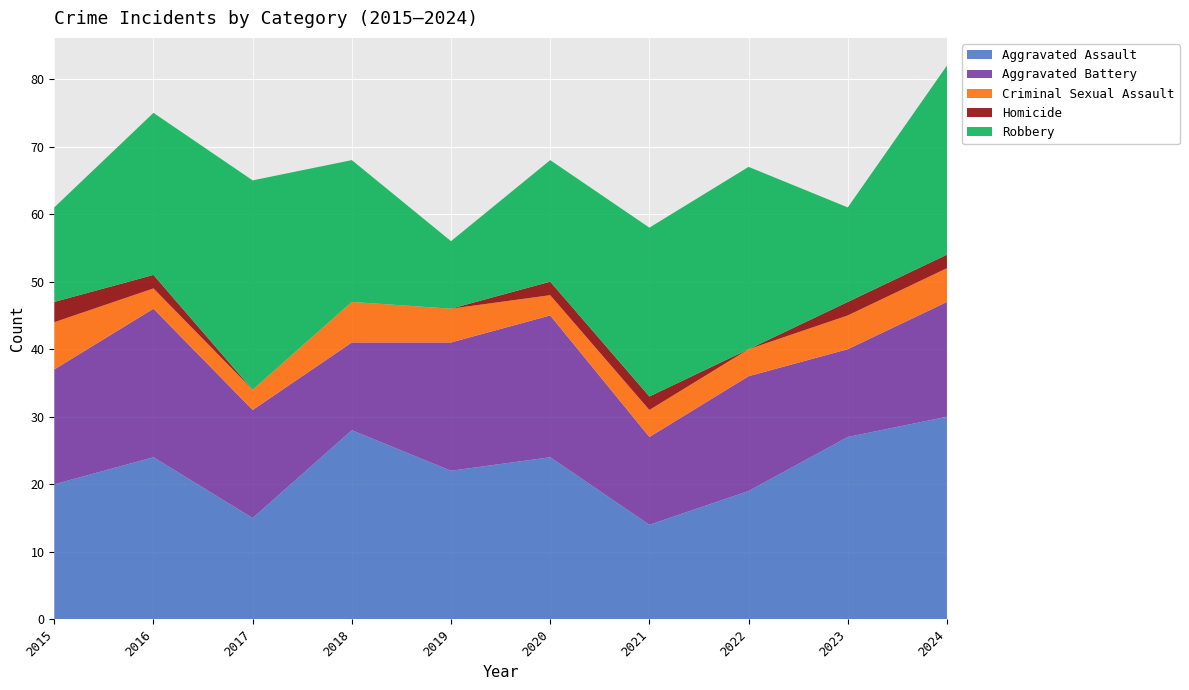

Reading right to left, extract all data points from this chart.

Aggravated Assault: 30	27	19	14	24	22	28	15	24	20
Aggravated Battery: 17	13	17	13	21	19	13	16	22	17
Criminal Sexual Assault: 5	5	4	4	3	5	6	3	3	7
Homicide: 2	2	0	2	2	0	0	0	2	3
Robbery: 28	14	27	25	18	10	21	31	24	14